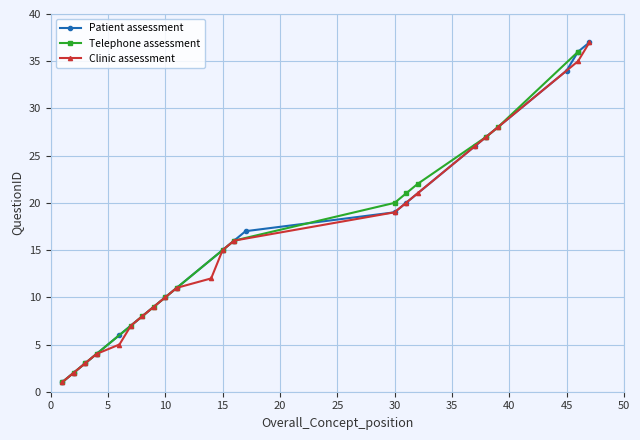

True or false: Patient assessment has more than 2 points higher than both neighbors.

False